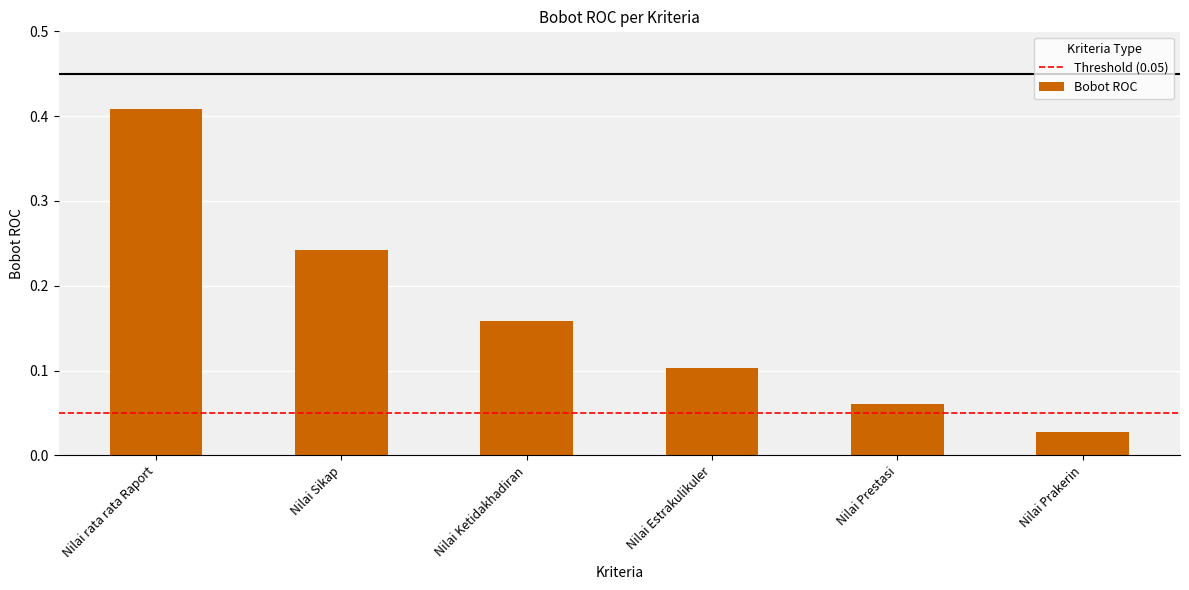

Rank the categories by value from highest to lowest.

Nilai rata rata Raport, Nilai Sikap, Nilai Ketidakhadiran, Nilai Estrakulikuler, Nilai Prestasi, Nilai Prakerin